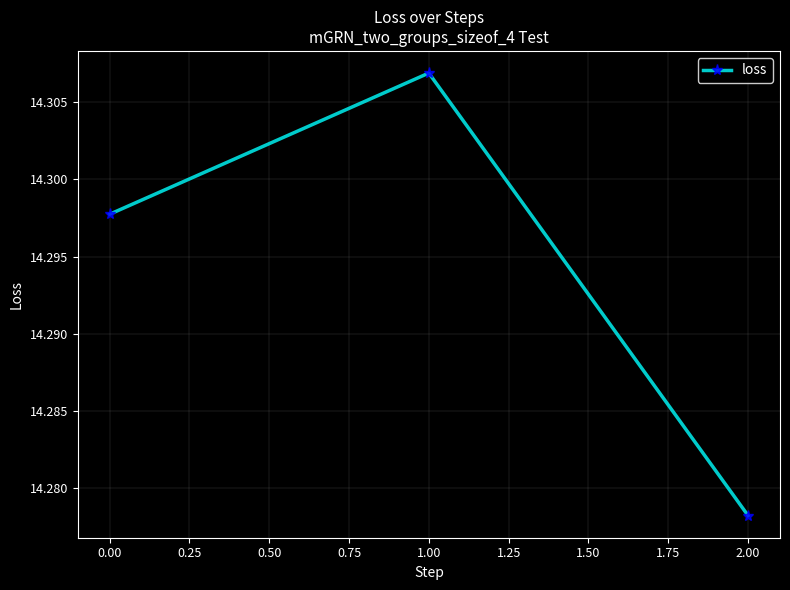

How many series are shown in this chart?

1